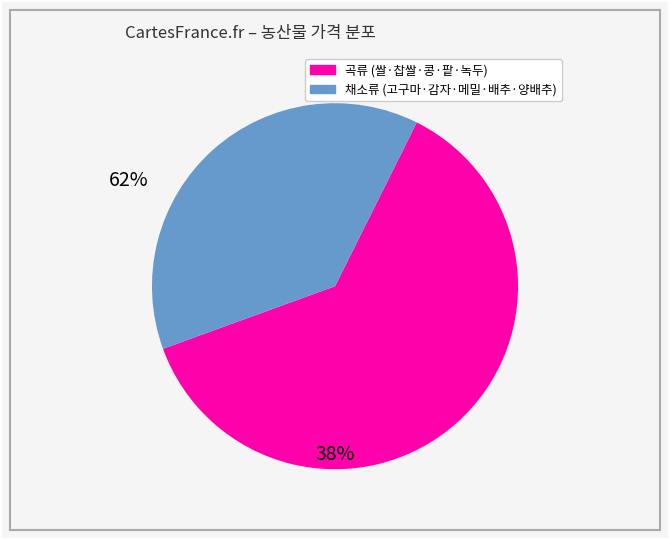

Does any single category account for the majority?

Yes